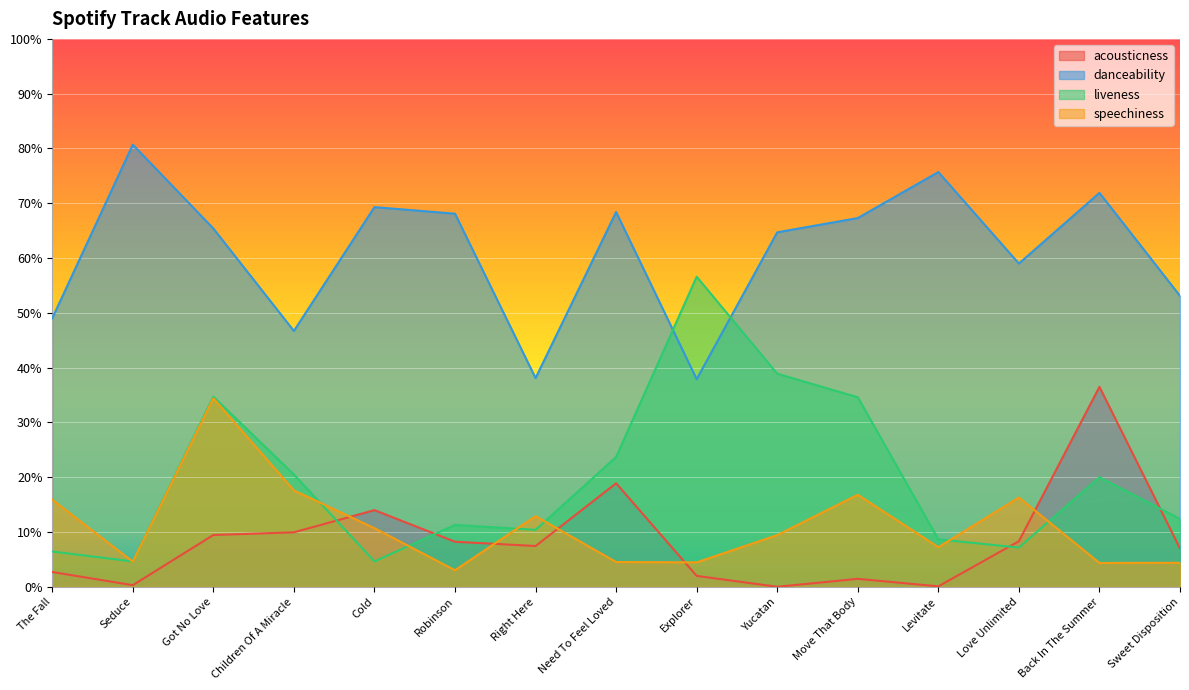

At which category does speechiness reach its first local valley?

Seduce